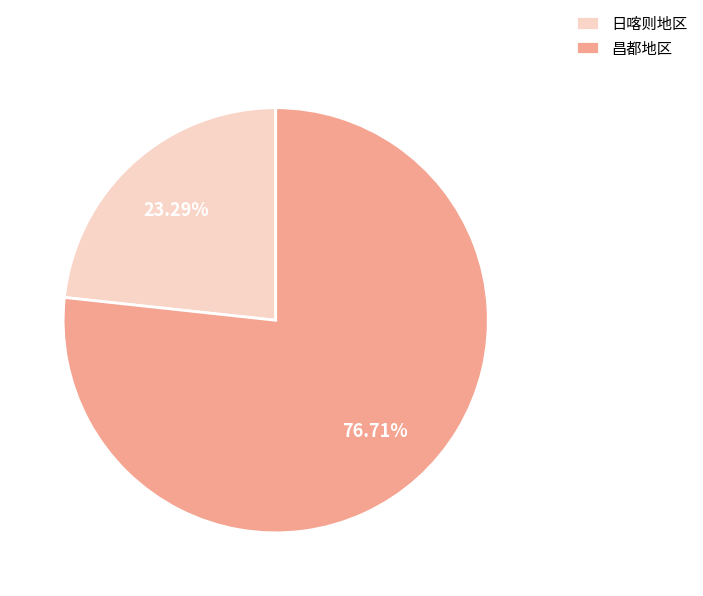

How many segments does this pie chart have?

2